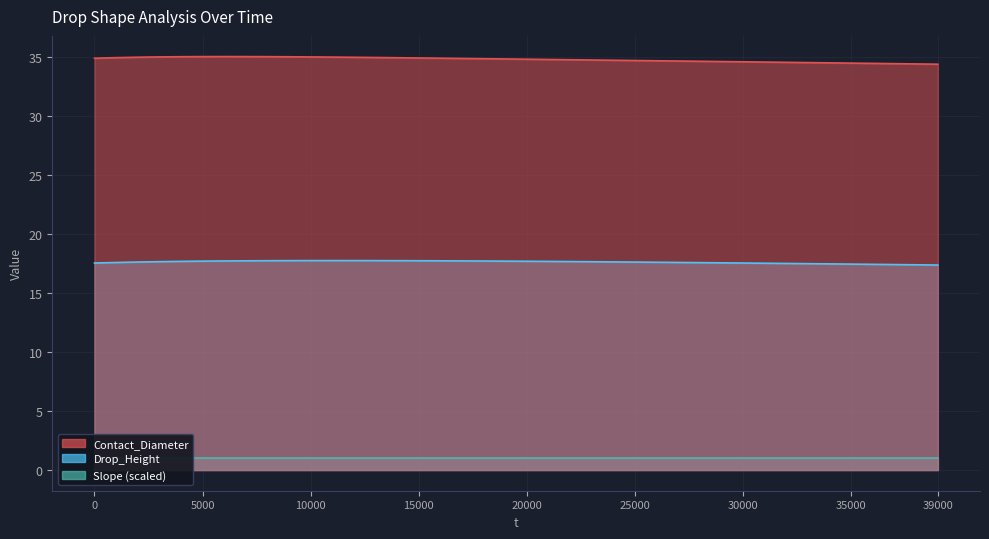

True or false: Contact_Diameter and Drop_Height cross at least once.

False